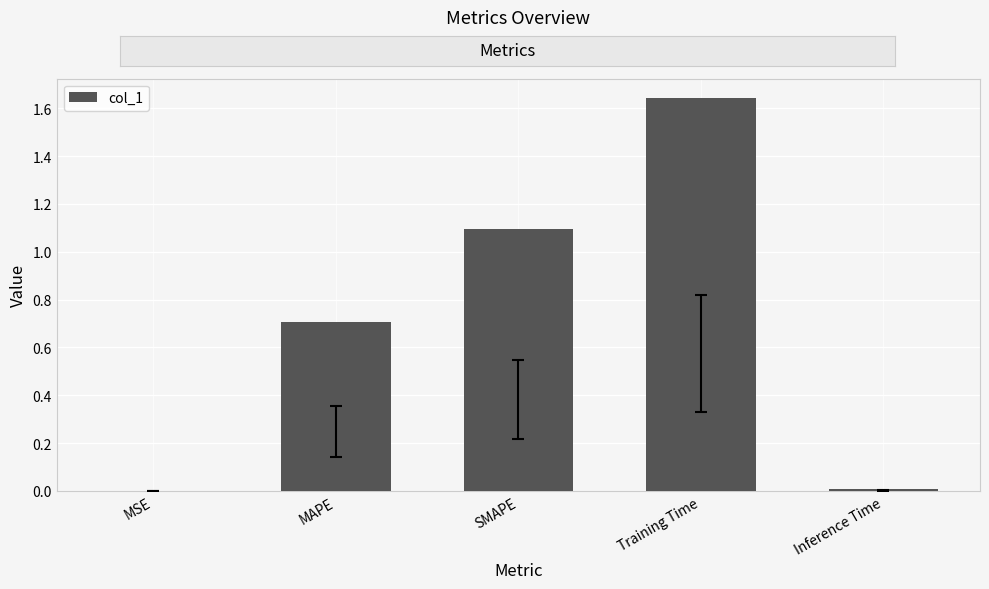

What is the sum of all values?

3.5